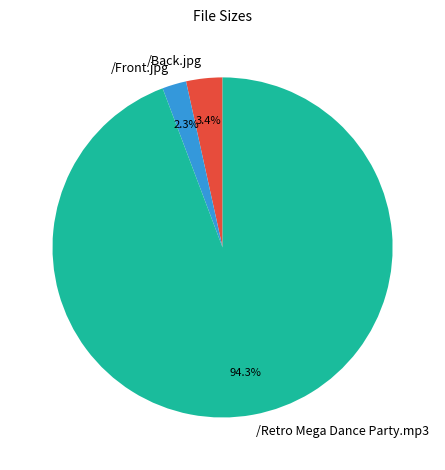

Which category has the smallest portion of the pie?

/Front.jpg